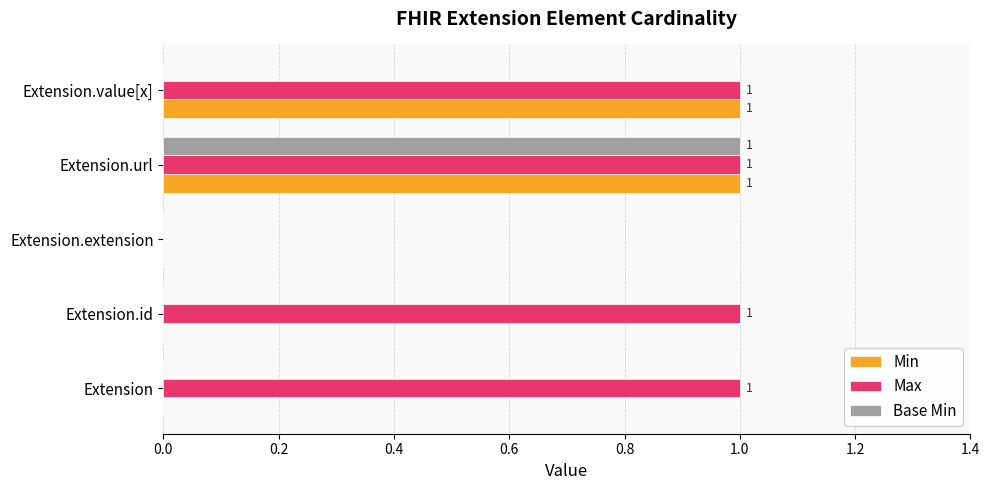

Which series has the largest total across all categories?

Max